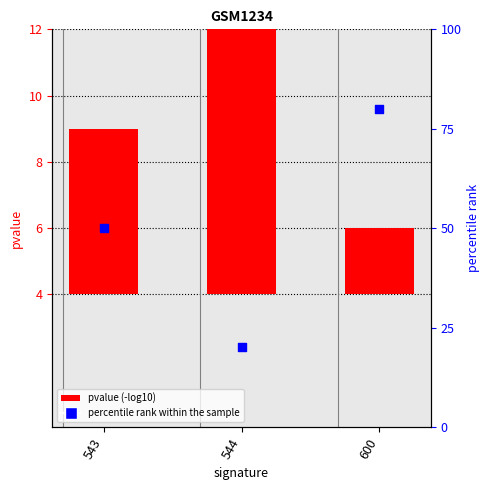

Which series contains the highest Y value?

percentile rank within the sample